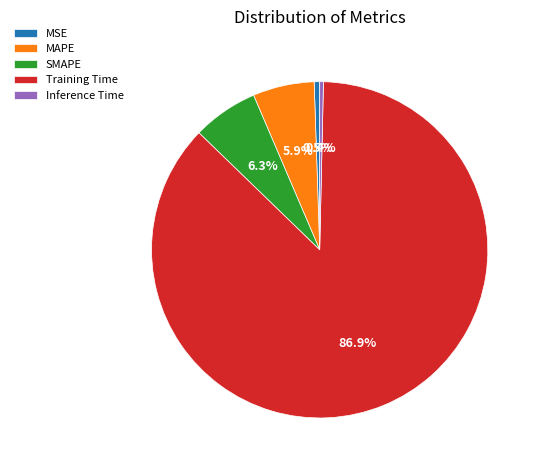

Between Training Time and MAPE, which is larger?

Training Time